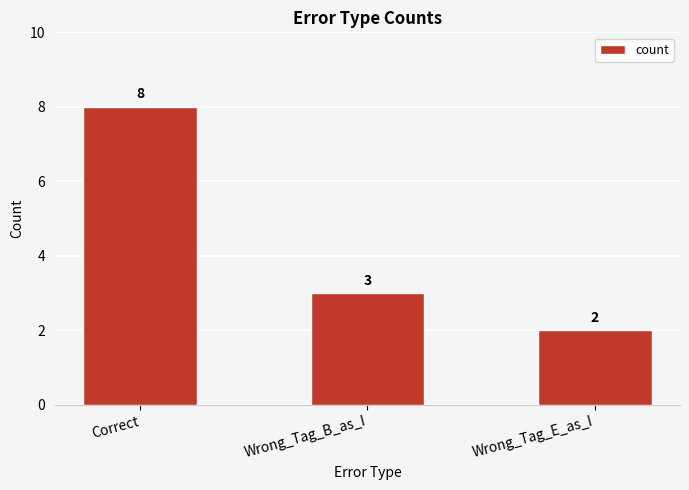

Approximately how many times larger is the value at Wrong_Tag_B_as_I compared to Wrong_Tag_E_as_I?

1.5